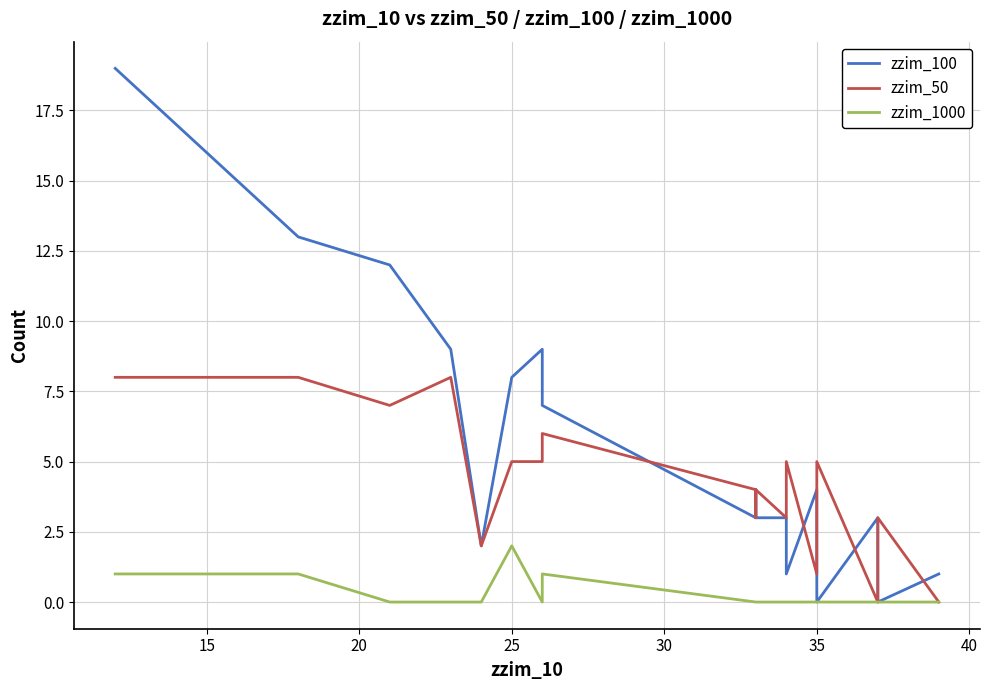

True or false: zzim_1000 and zzim_100 cross at least once.

False